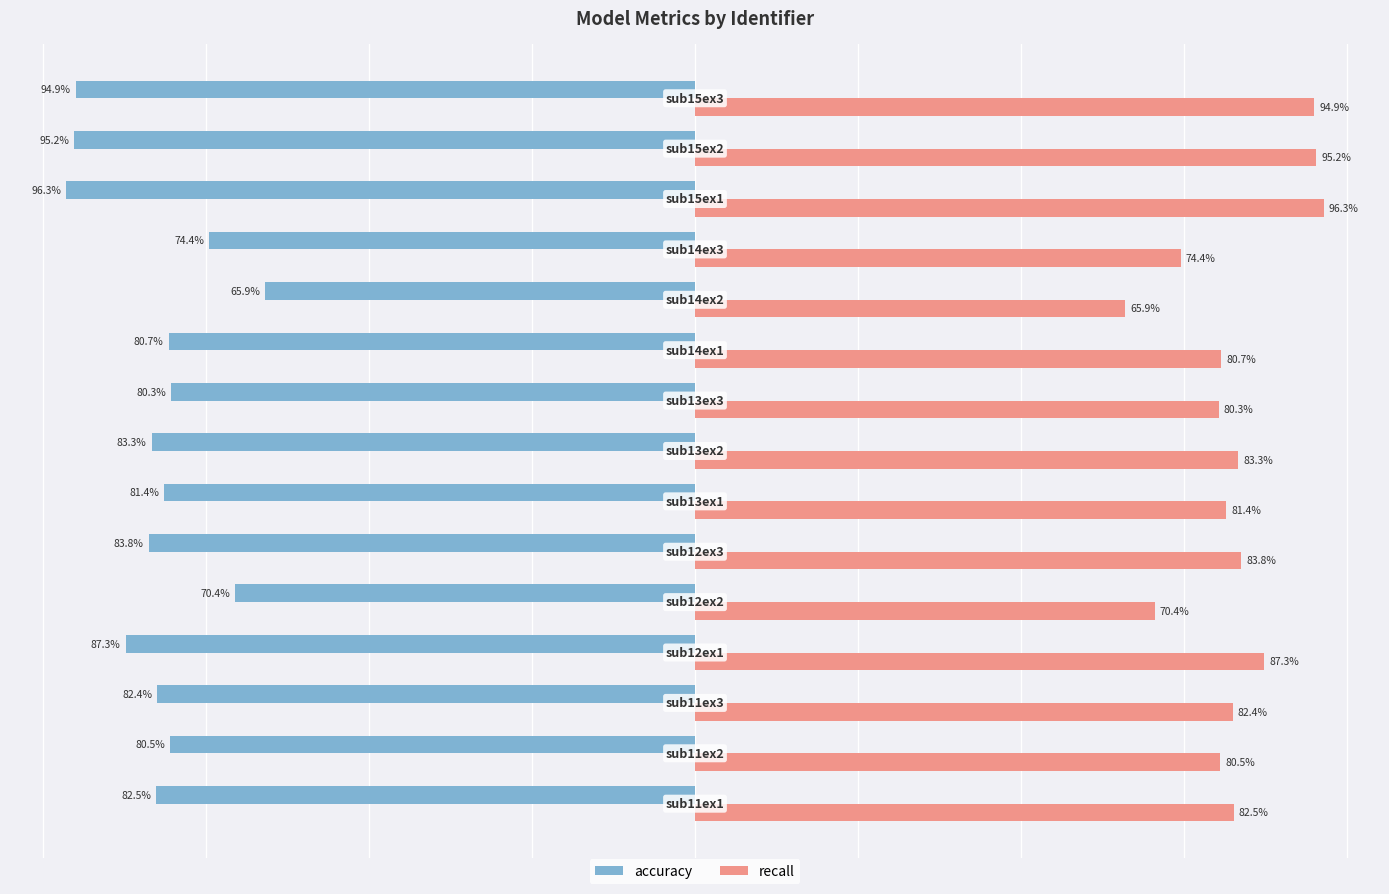

Rank the series by their average value, from highest to lowest.

recall, accuracy